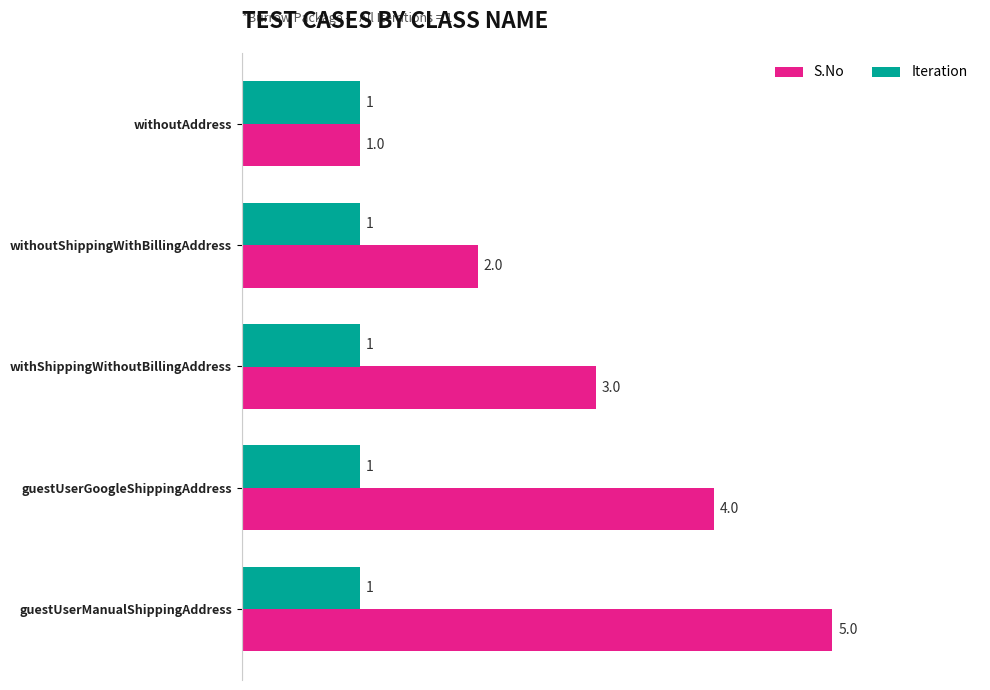

Which series has the largest total across all categories?

S.No